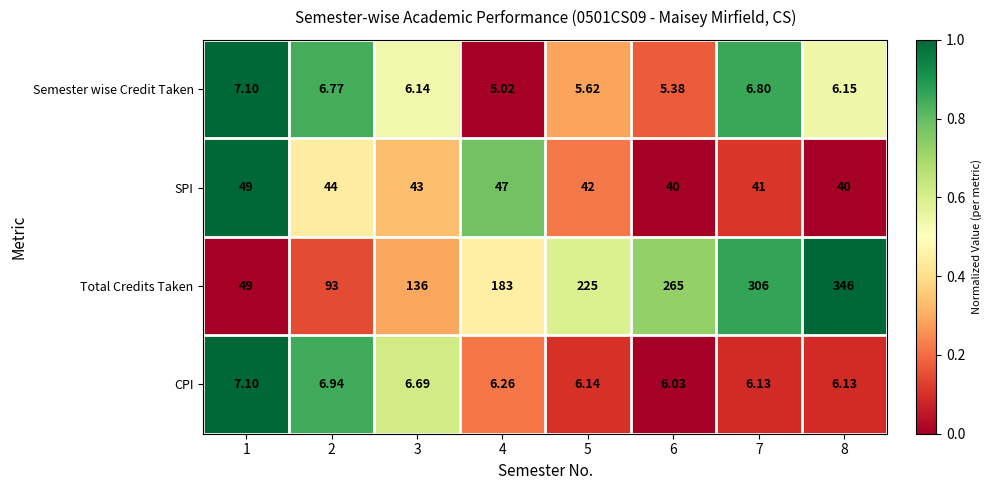

Which series changed the most between 5 and 7?

Total Credits Taken